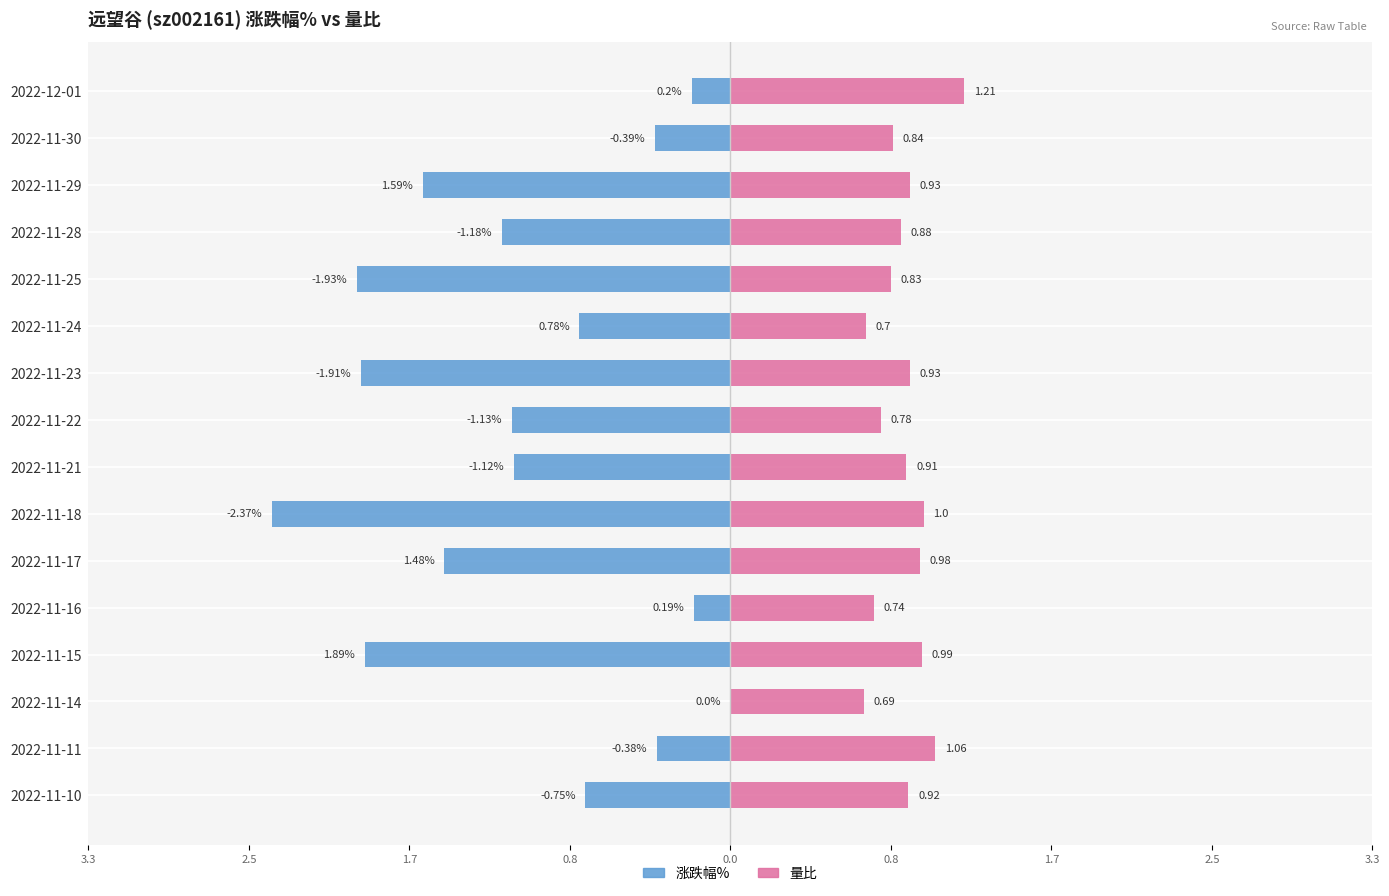

List the series in order of their overall mean, highest first.

量比, 涨跌幅%